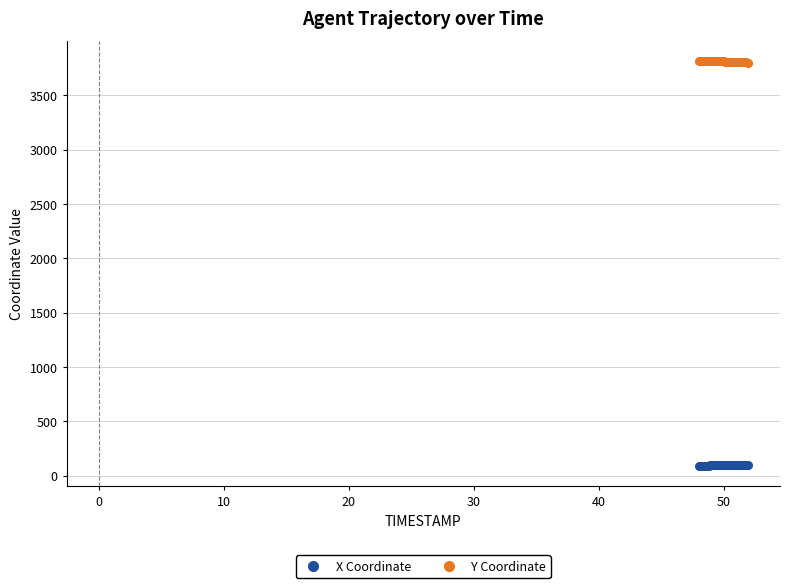

What is the X range (max minus min) for the scatter plot?

3.9